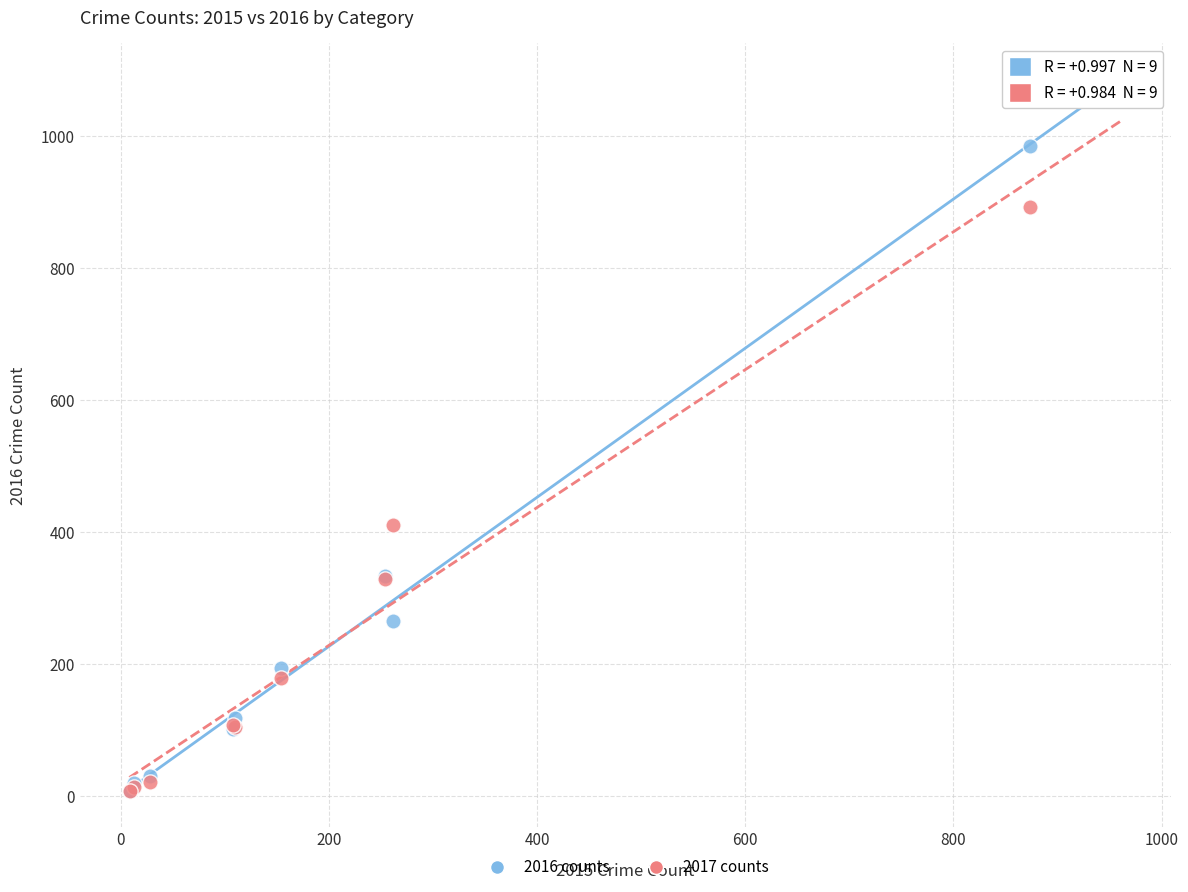

In the 2017 counts series, what Y value is closest to 450?

411